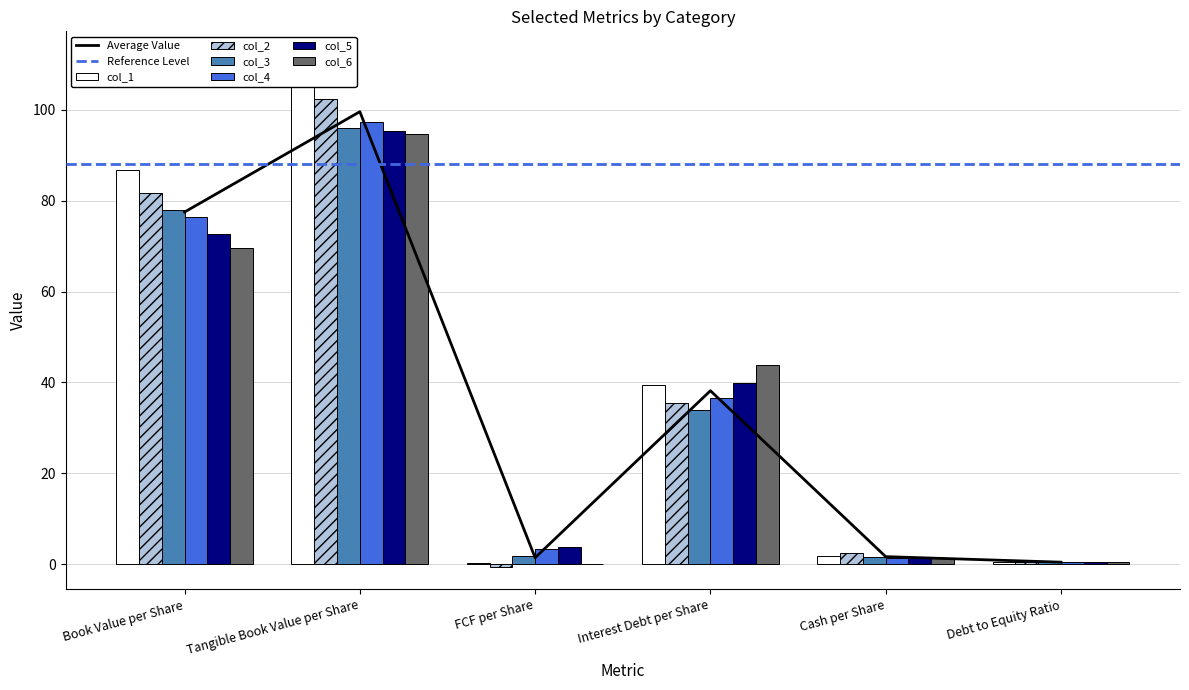

How many bars are there in total?

36